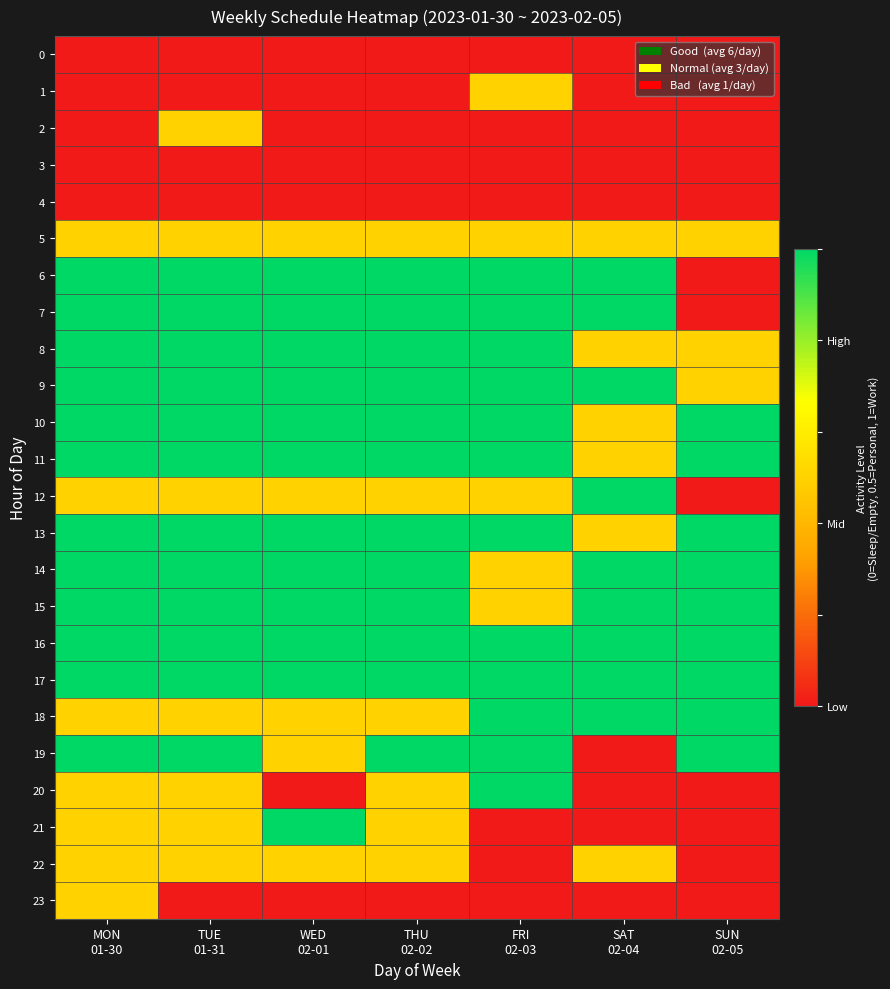

Which series changed the most between WED 02-01 and SUN 02-05?

6